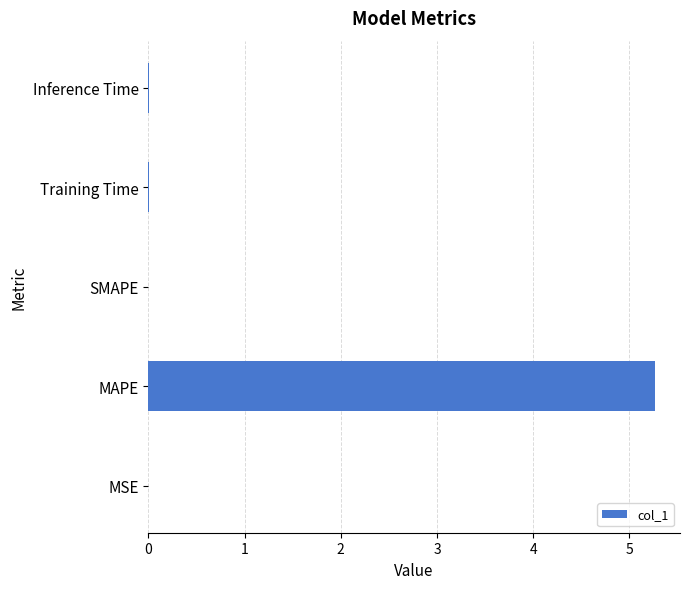

How many distinct data groups are displayed?

1